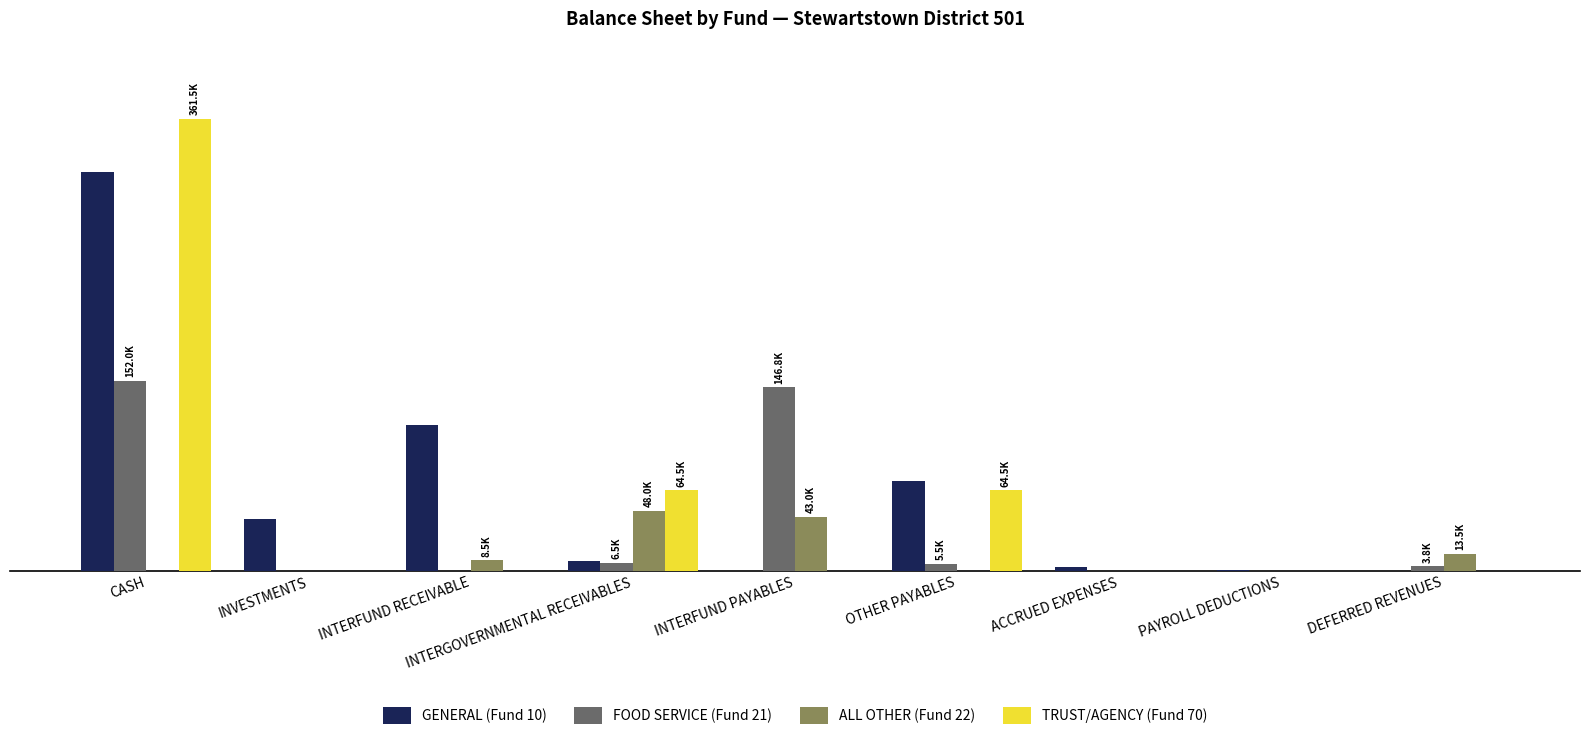

What are all the series names shown in the legend?

GENERAL (Fund 10), FOOD SERVICE (Fund 21), ALL OTHER (Fund 22), TRUST/AGENCY (Fund 70)